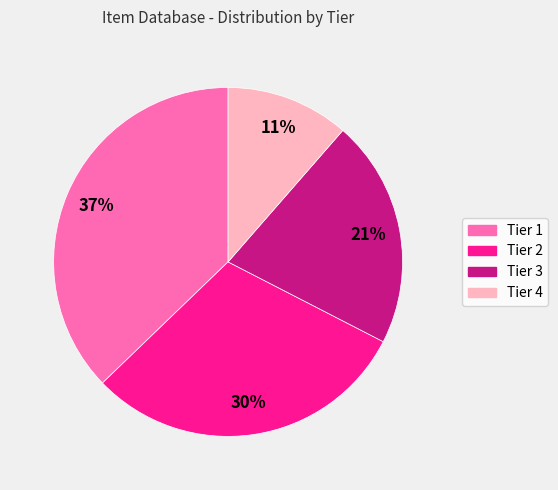

To the nearest percent, what is the average slice percentage?

25%